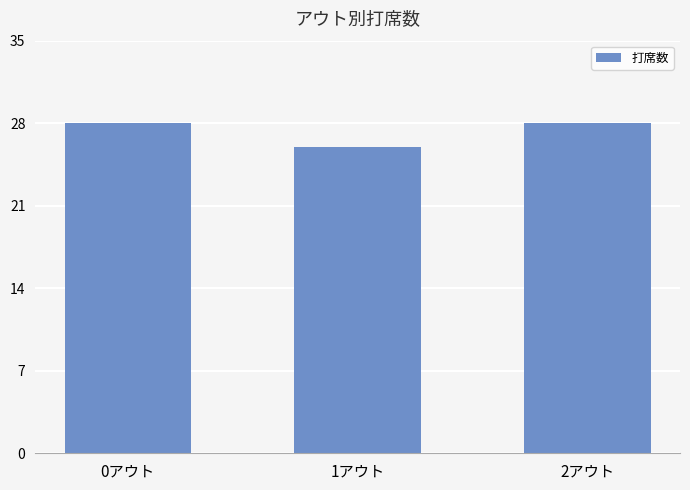

Between 1アウト and 0アウト, which is larger?

0アウト